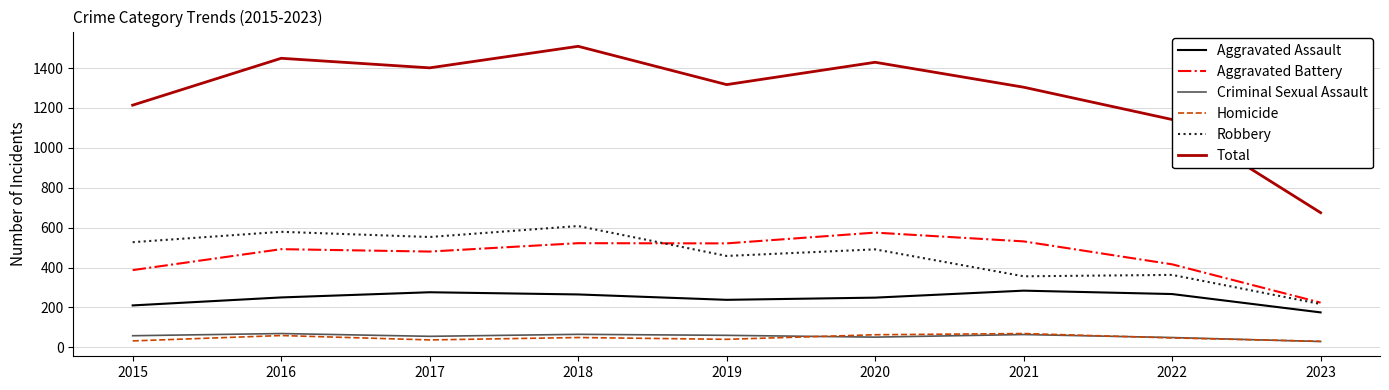

What is the difference between the Criminal Sexual Assault values at 2018 and 2017?

10